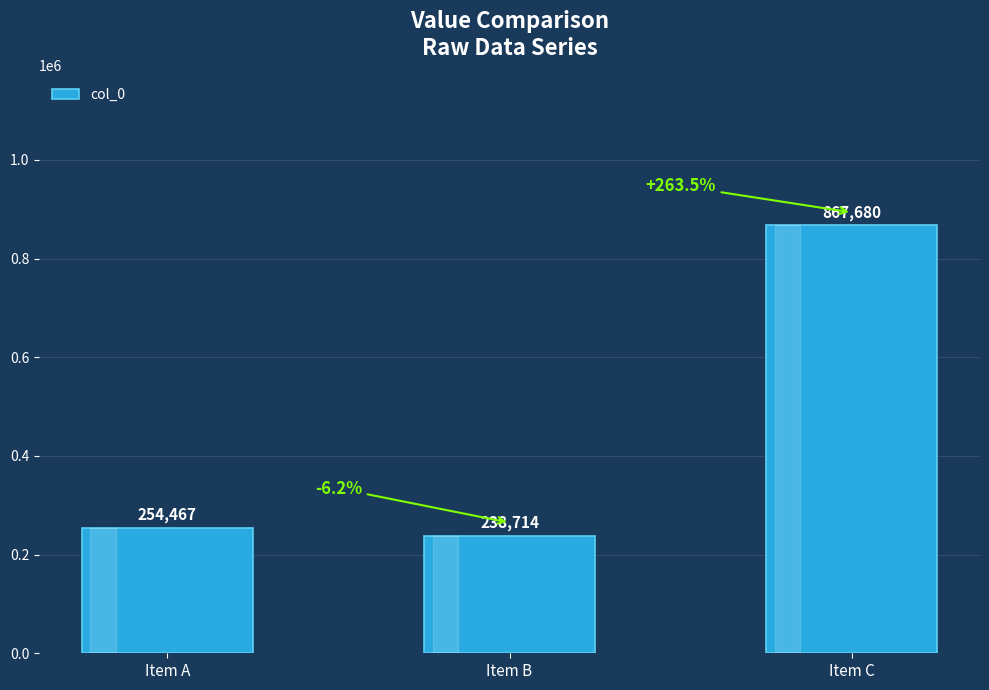

What is the value of the 2nd bar from the left?

238714